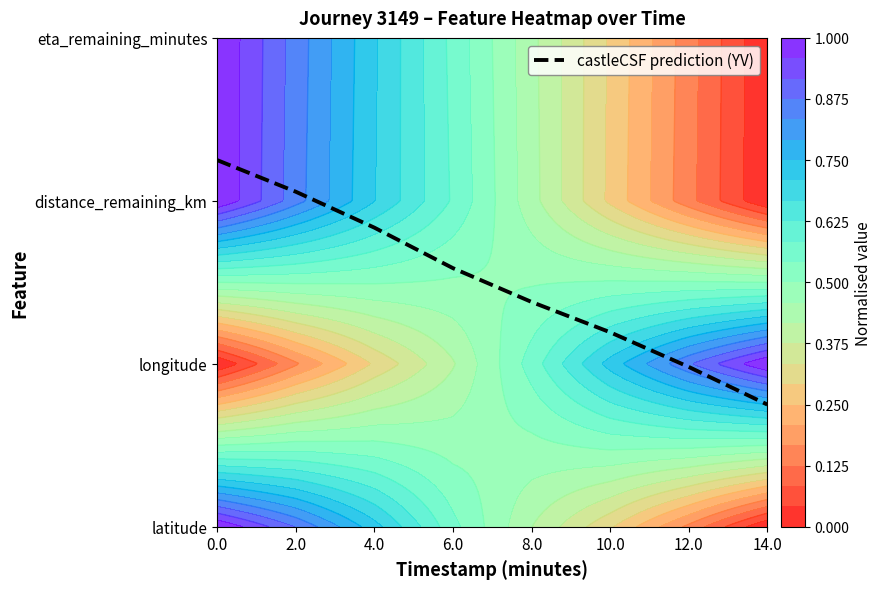

The chart shows a value of 3.2 at 4.0. True or false?

False